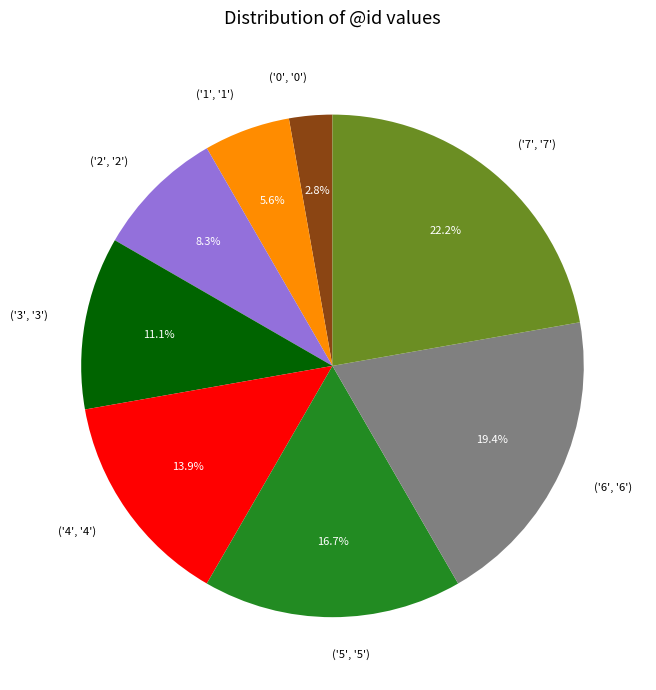

Rank the categories by value from lowest to highest.

('0', '0'), ('1', '1'), ('2', '2'), ('3', '3'), ('4', '4'), ('5', '5'), ('6', '6'), ('7', '7')